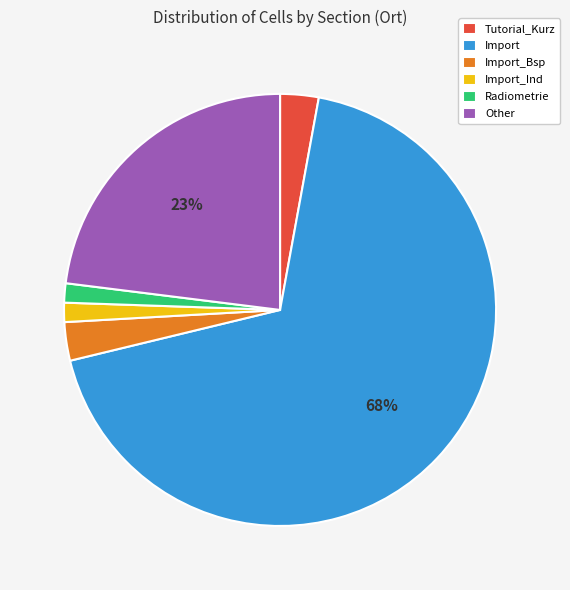

Is Radiometrie the majority of the pie?

No